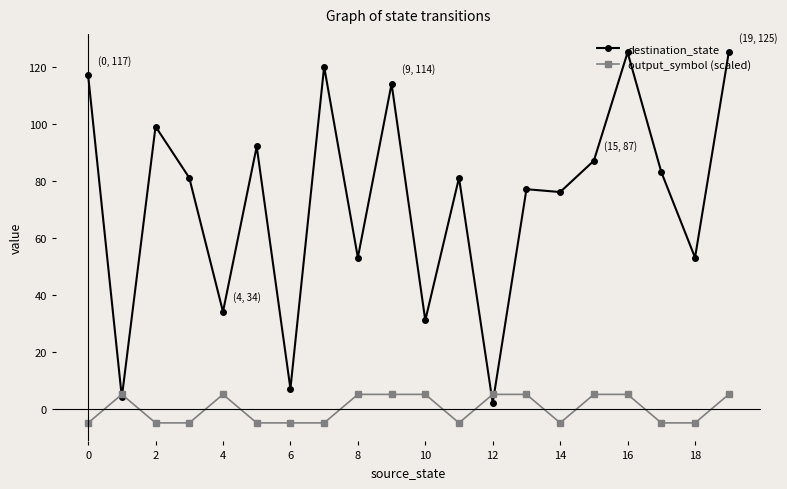

True or false: destination_state has more than 2 interior local peaks.

True